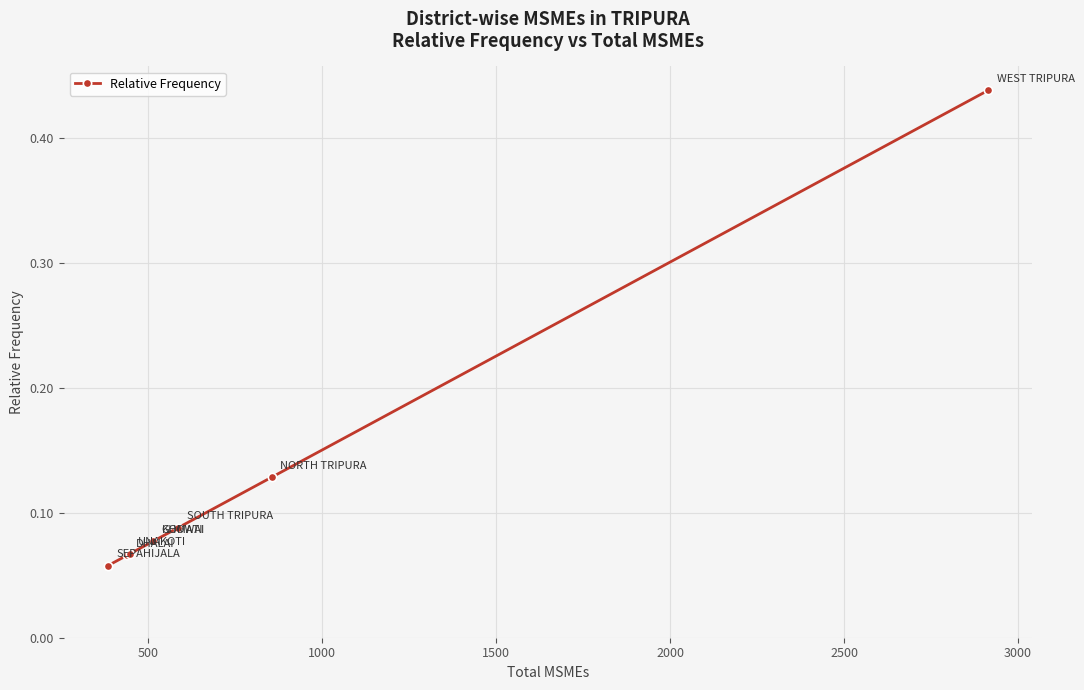

How many values are between 0 and 1?

8